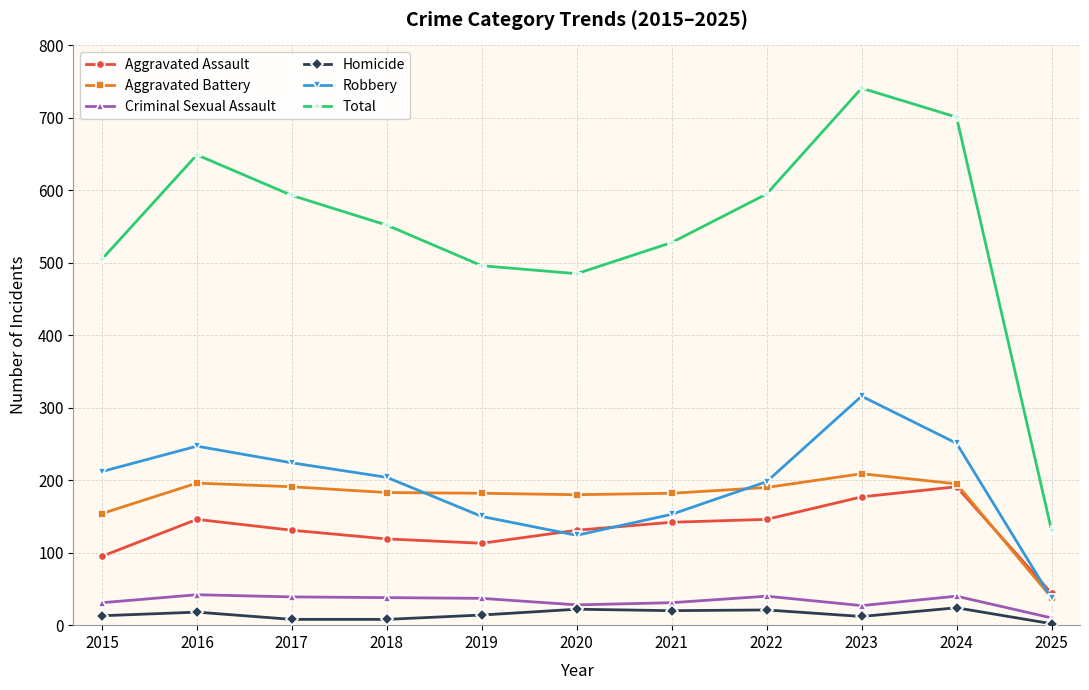

What is the value of the Robbery point at the 3rd from the left?

224